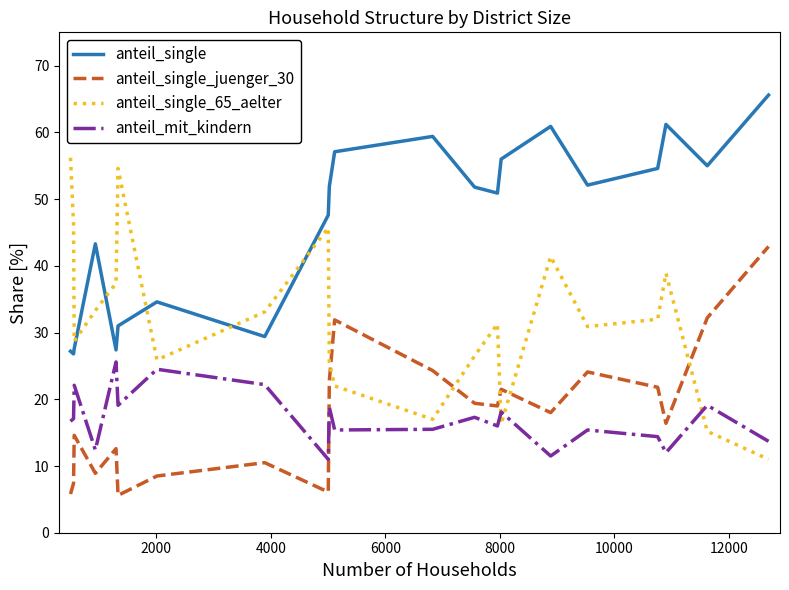

Which series has the largest range (max minus min)?

anteil_single_65_aelter